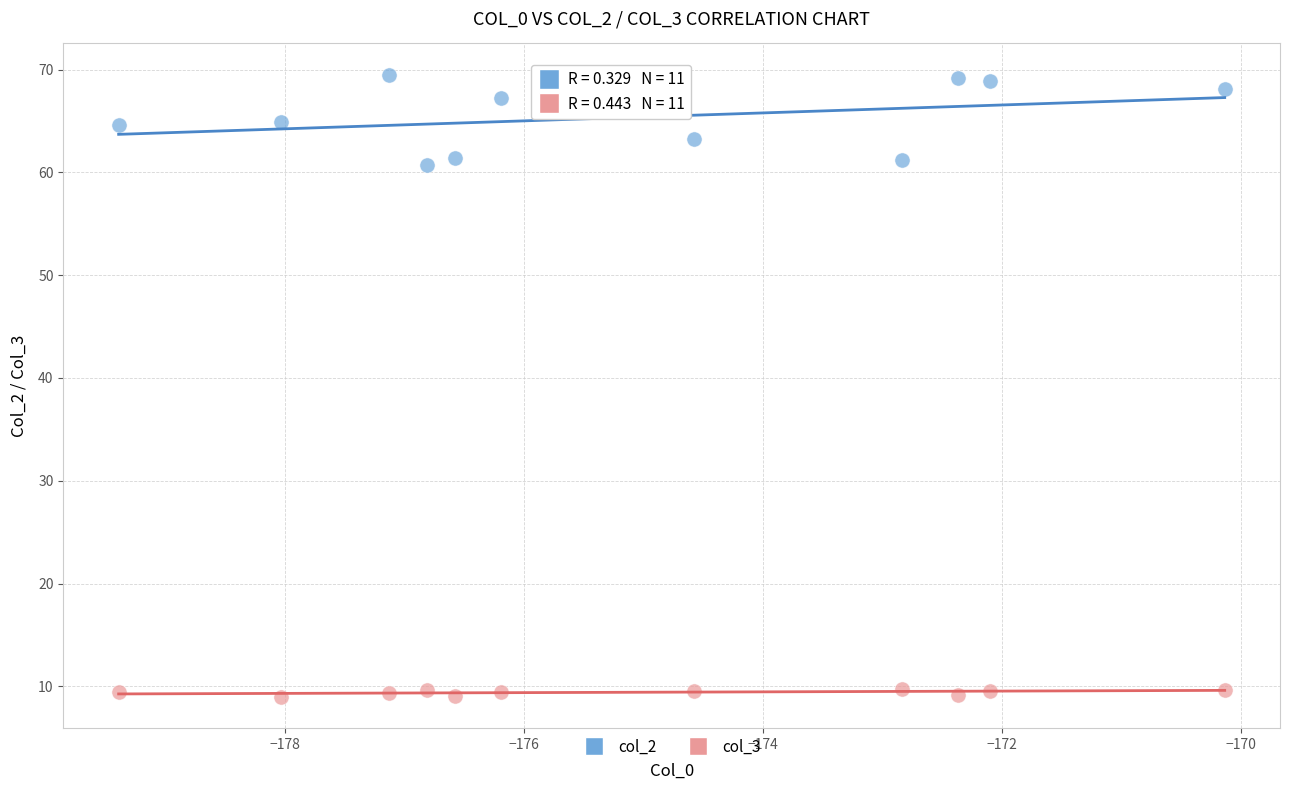

Across all data points, what is the range of X values (max minus min)?

9.2